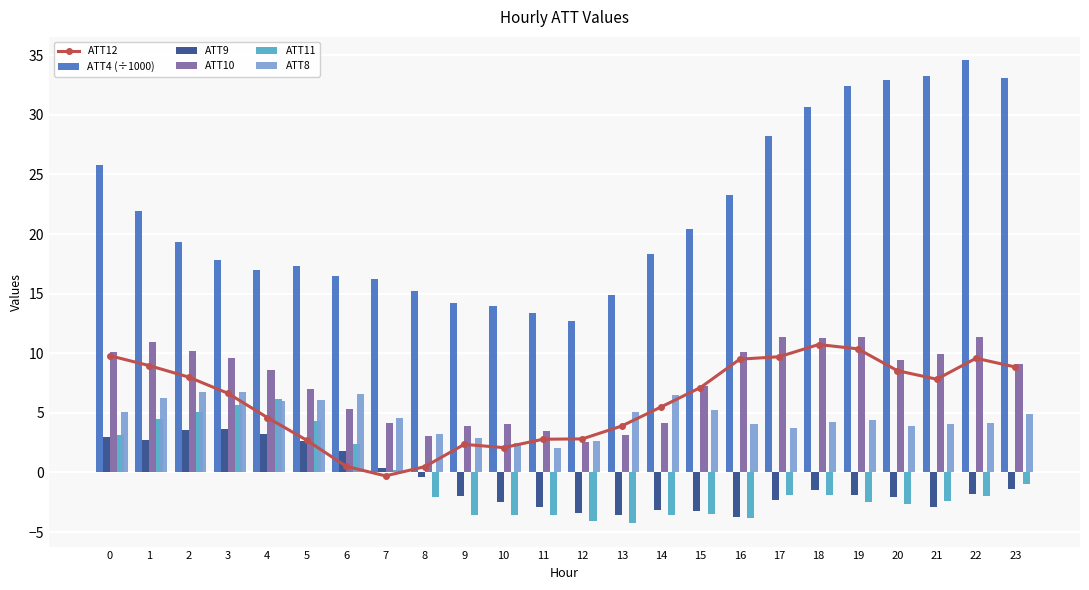

Rank the series by their maximum value, from lowest to highest.

ATT9, ATT11, ATT8, ATT12, ATT10, ATT4 (÷1000)